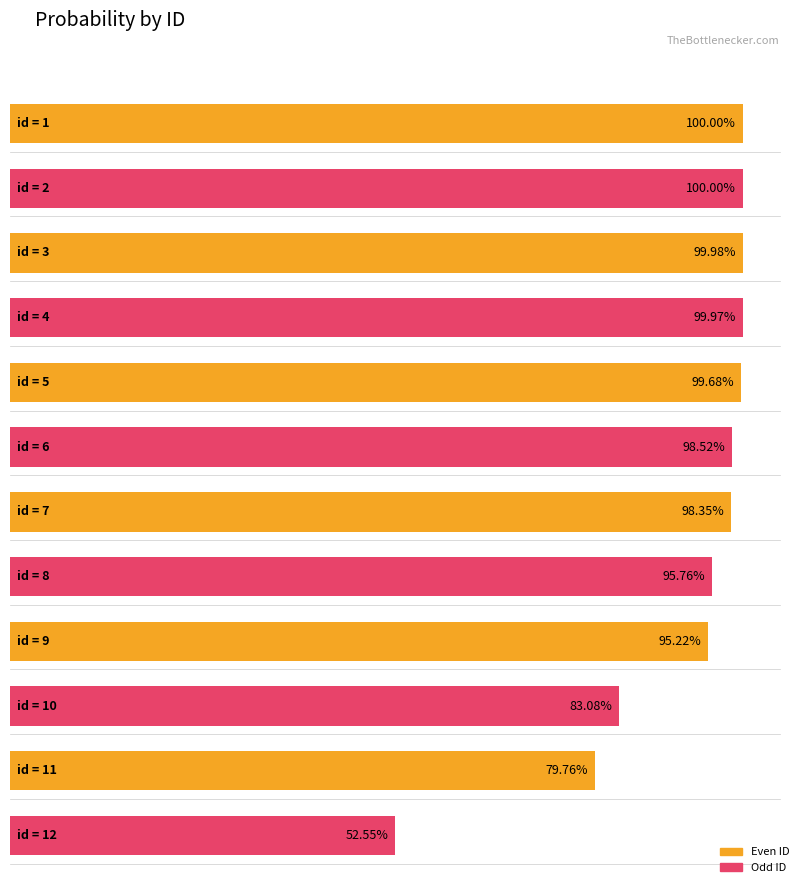

The chart shows a value of 0.8 at 10. True or false?

True